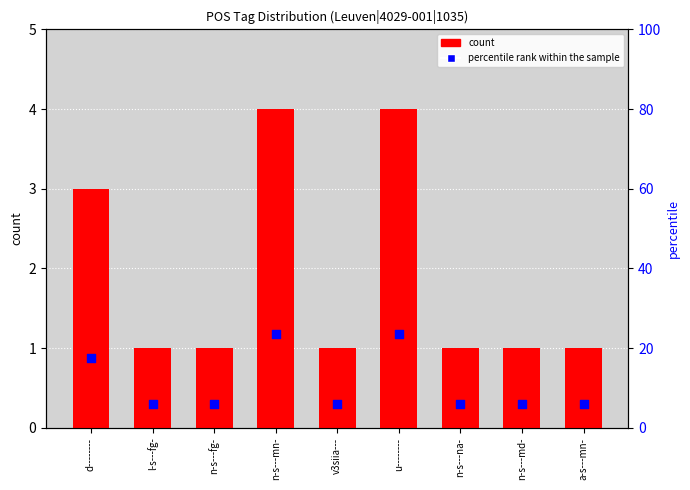

At how many categories does at least one series exceed 9?

3